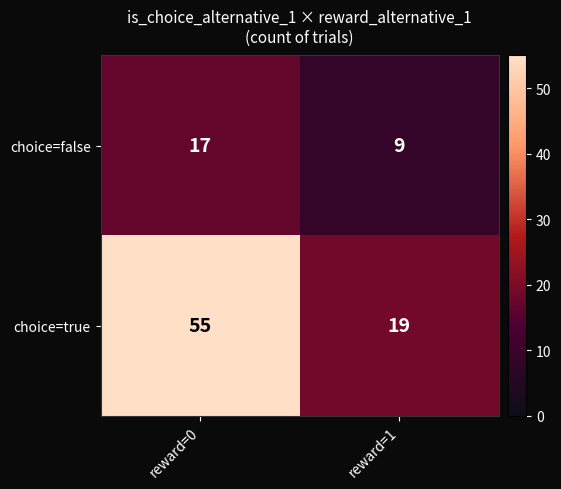

The choice=false series shows 5 at reward=0. True or false?

False